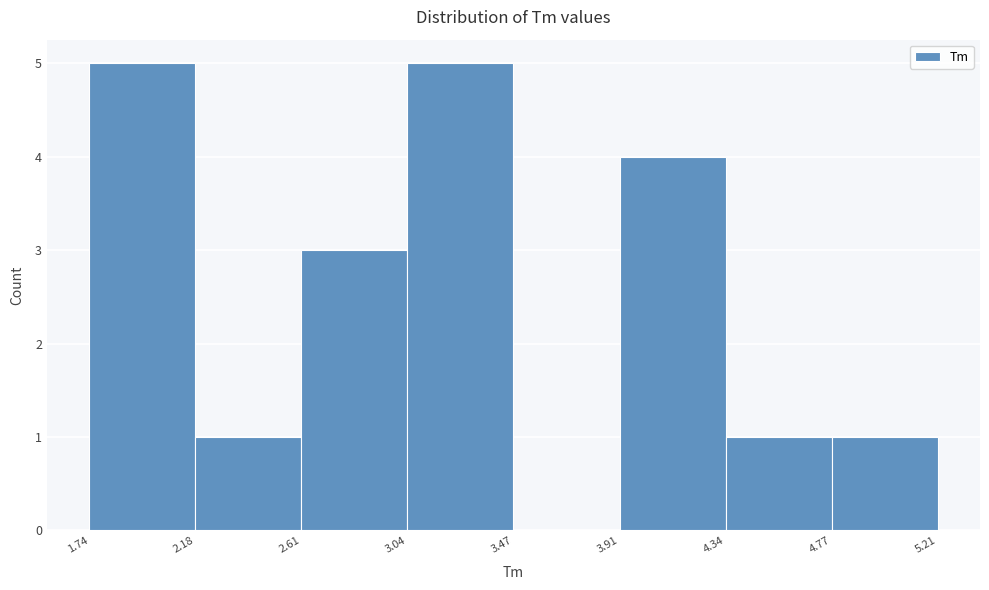

What is the height of the bar covering 3.04 to 3.47 on the x-axis? The values are not printed on the chart, so give them approximately, as read against the axis.

5